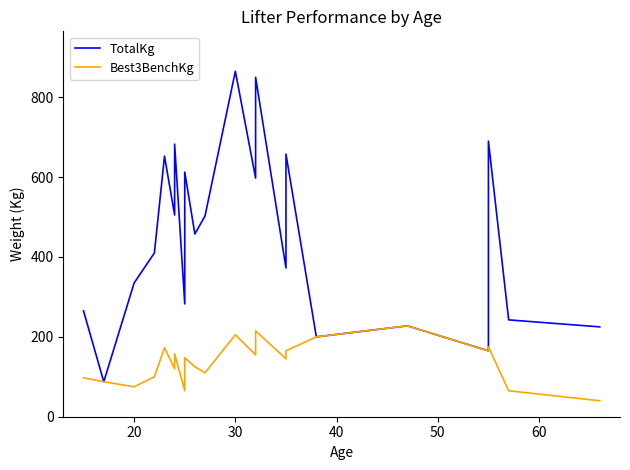

True or false: Best3BenchKg and TotalKg cross at least once.

False